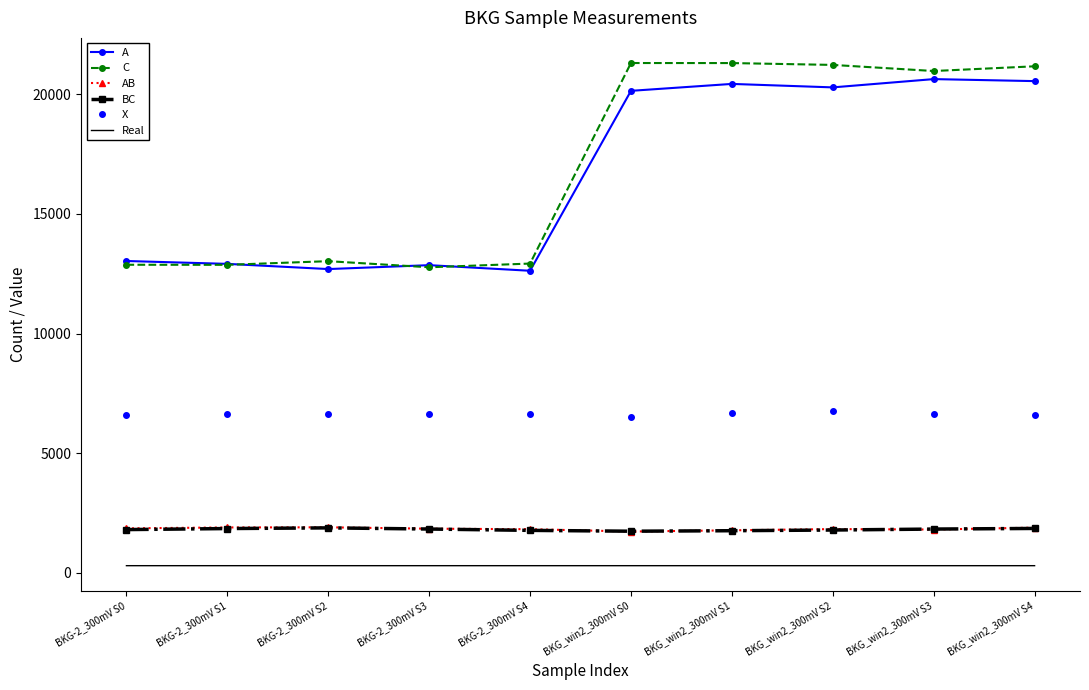

The C series shows 21300.0 at BKG_win2_300mV S1. True or false?

True